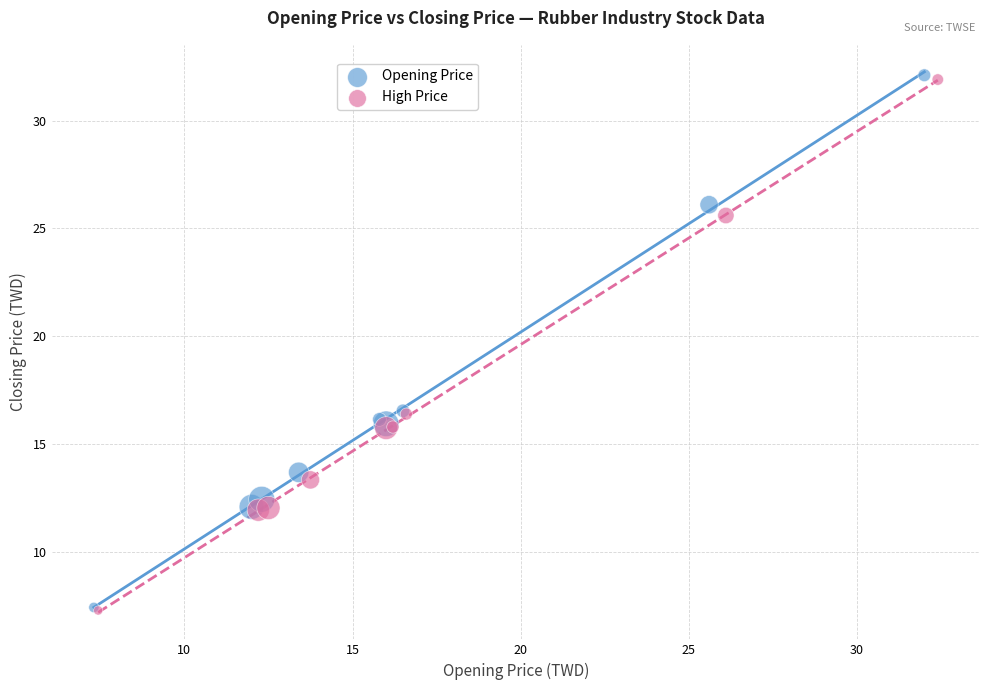

Which series has the widest spread of Y values?

Opening Price